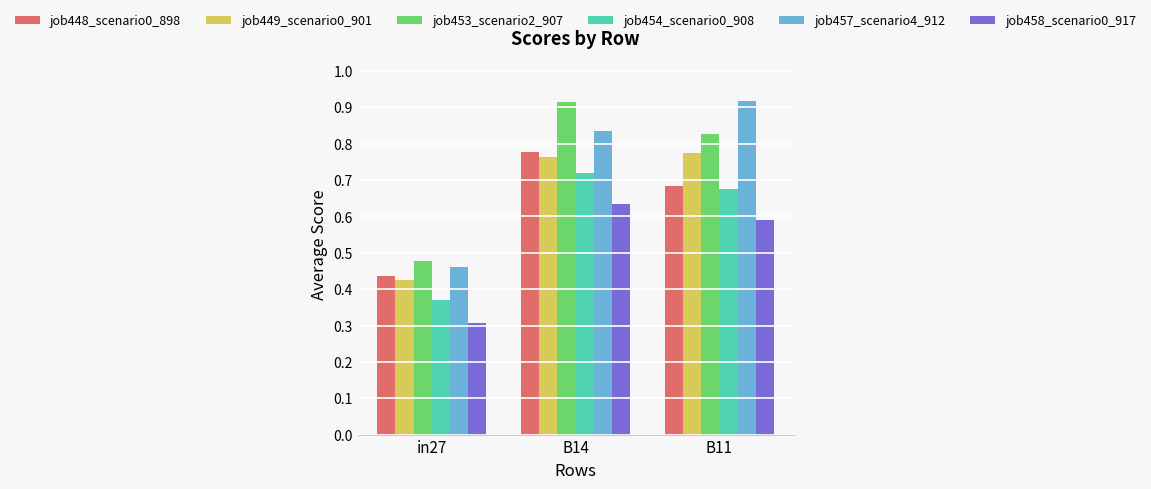

True or false: job449_scenario0_901 has a value of 1.3 at B14.

False